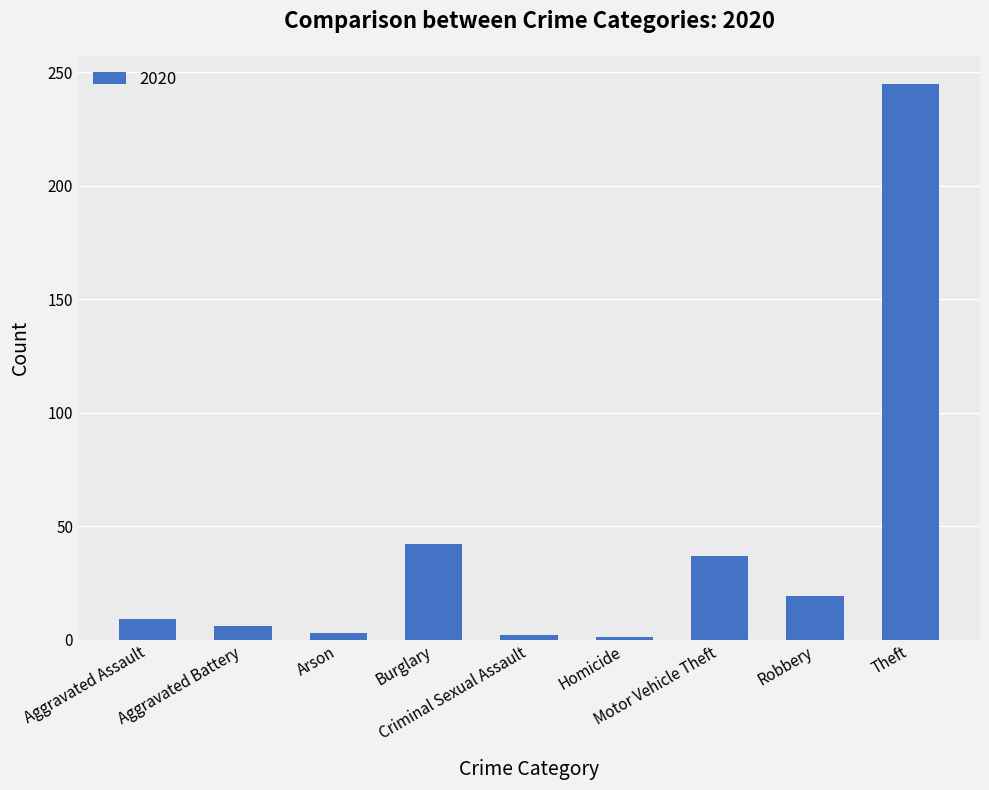

What is the greatest value displayed?

245